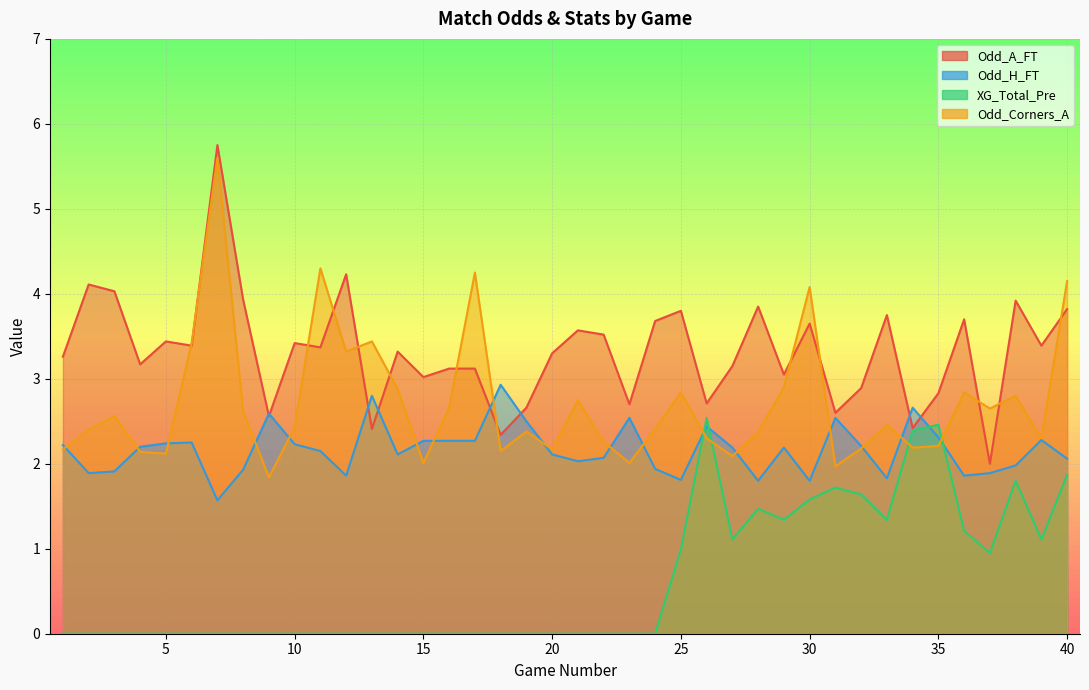

What are all the series names shown in the legend?

Odd_A_FT, Odd_H_FT, XG_Total_Pre, Odd_Corners_A